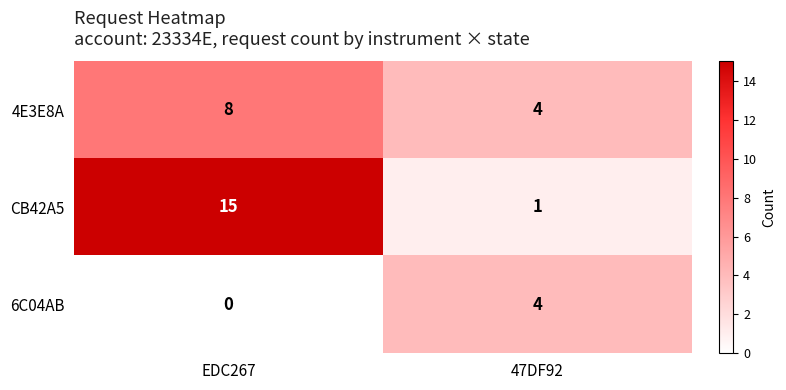

Which series has the widest spread of values?

CB42A5